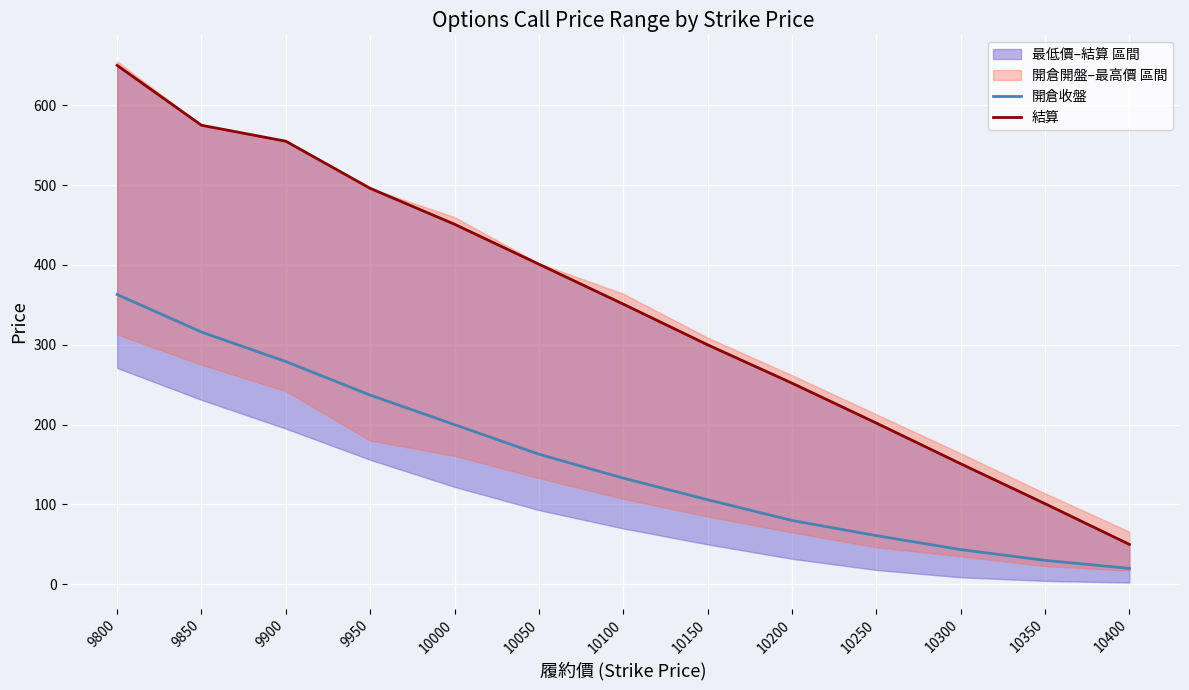

What value does the 結算 series have at 10000?

451.0